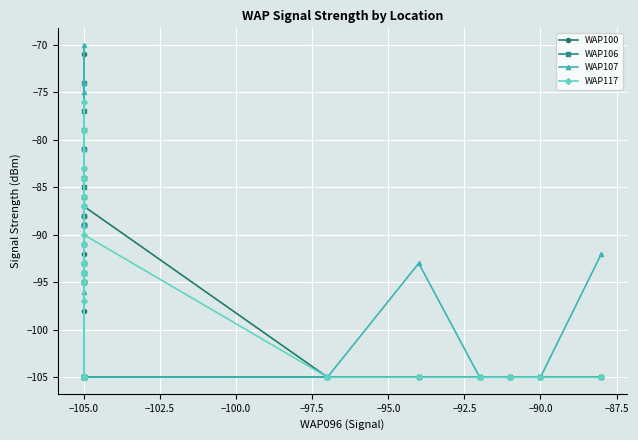

Which series has the widest spread of values?

WAP107